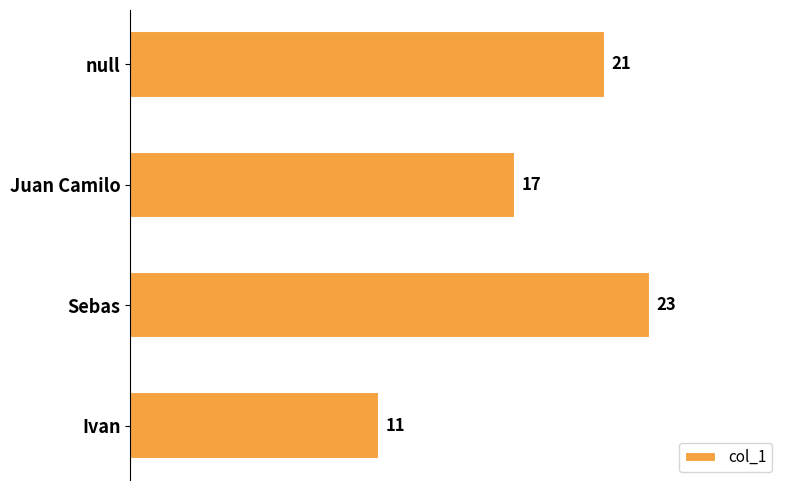

What is the sum of all values?

72